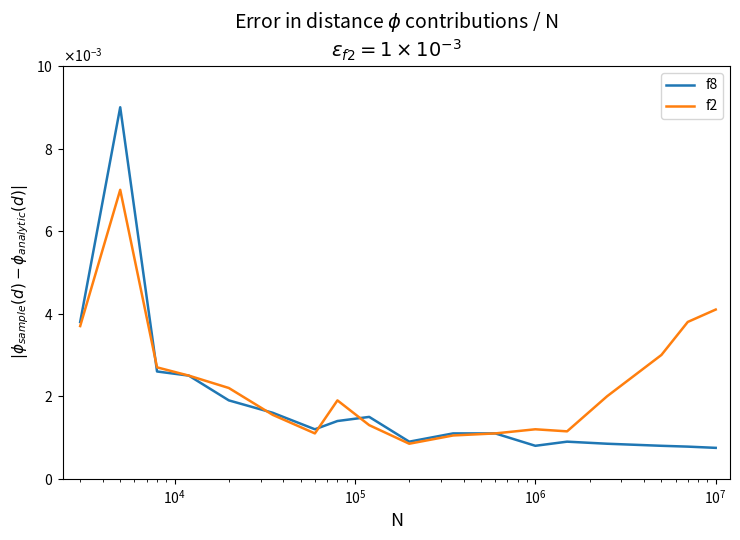

True or false: f2 and f8 cross at least once.

True